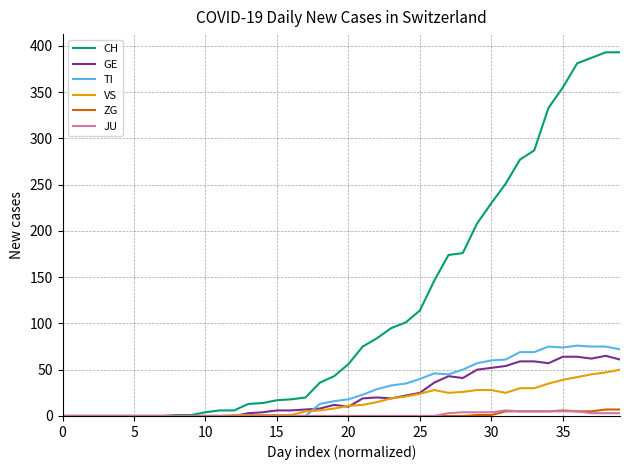

What is the difference between the maximum and minimum values in the JU series?

6